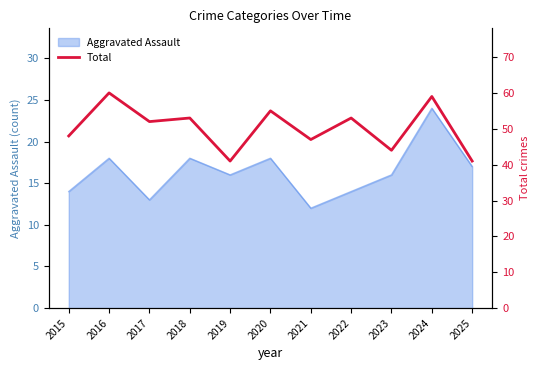

At which label does the data first exceed 52?

2016